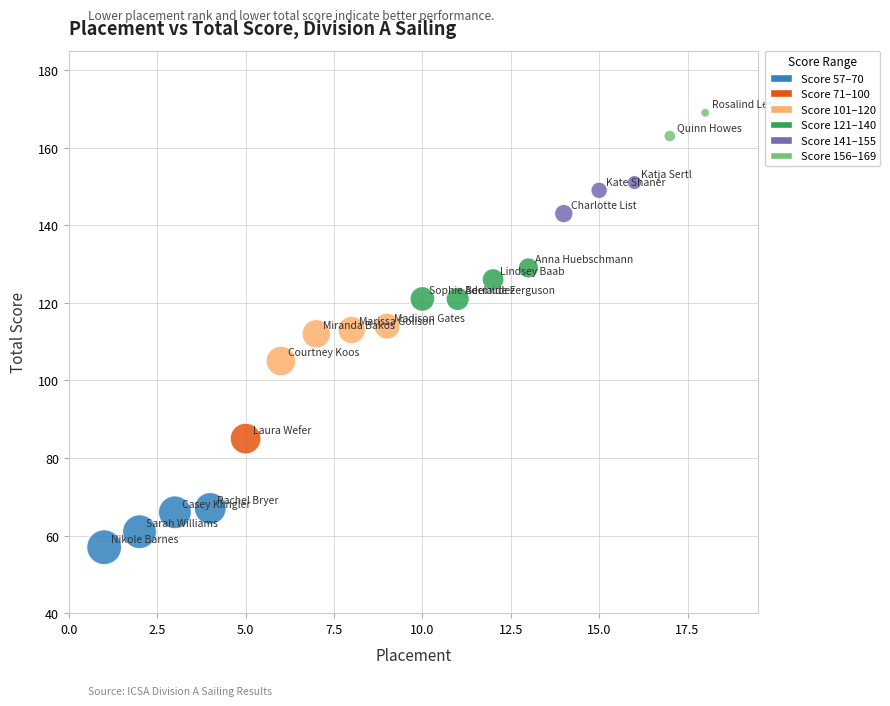

What is the range of Y values (max minus min)?

112